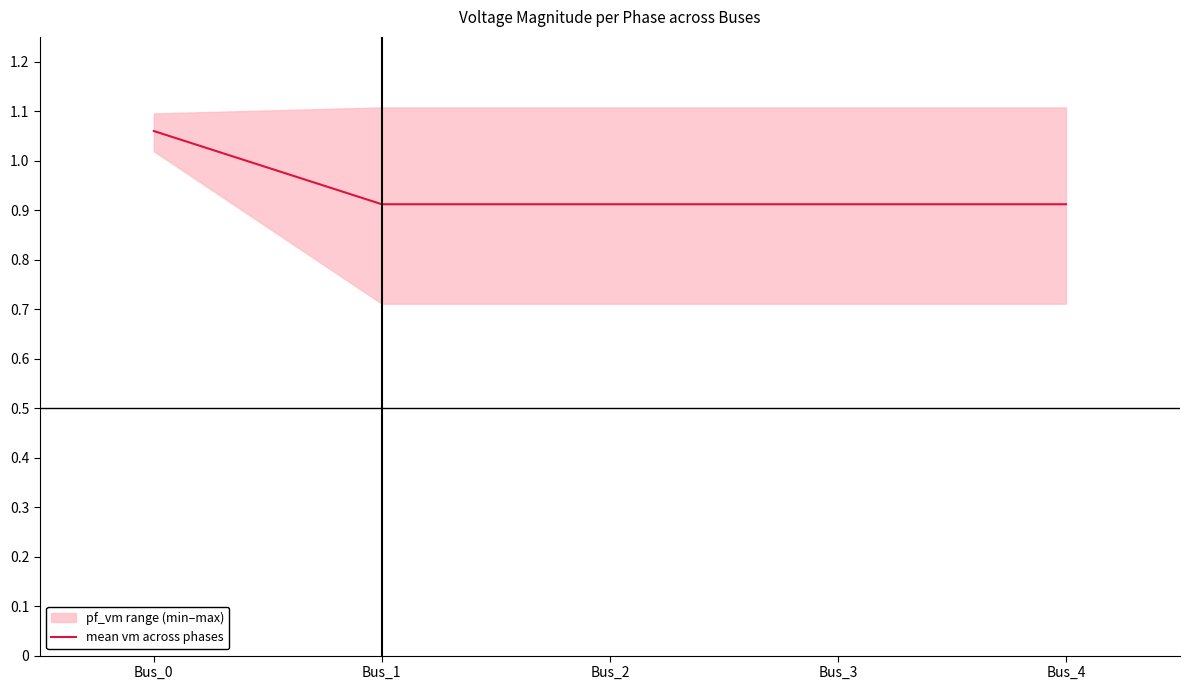

The chart shows a value of 0.9 at Bus_3. True or false?

True